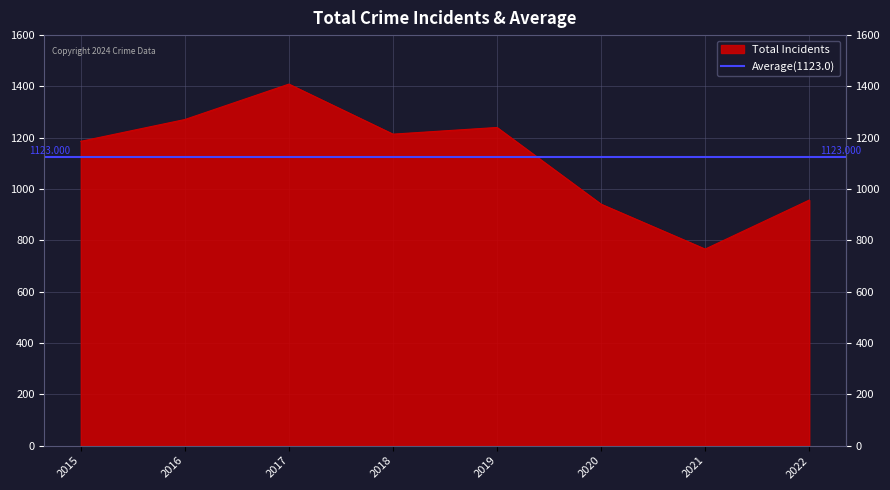

Reading left to right, extract all data points from this chart.

1186	1271	1409	1214	1240	941	766	957